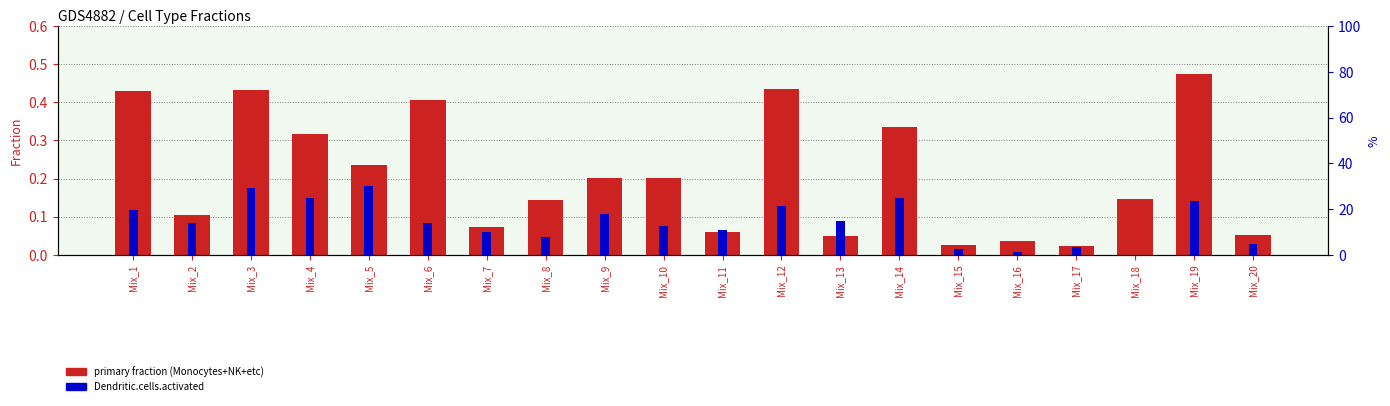

Between Mix_5 and Mix_15, which series saw the biggest shift?

Dendritic.cells.activated (scaled)